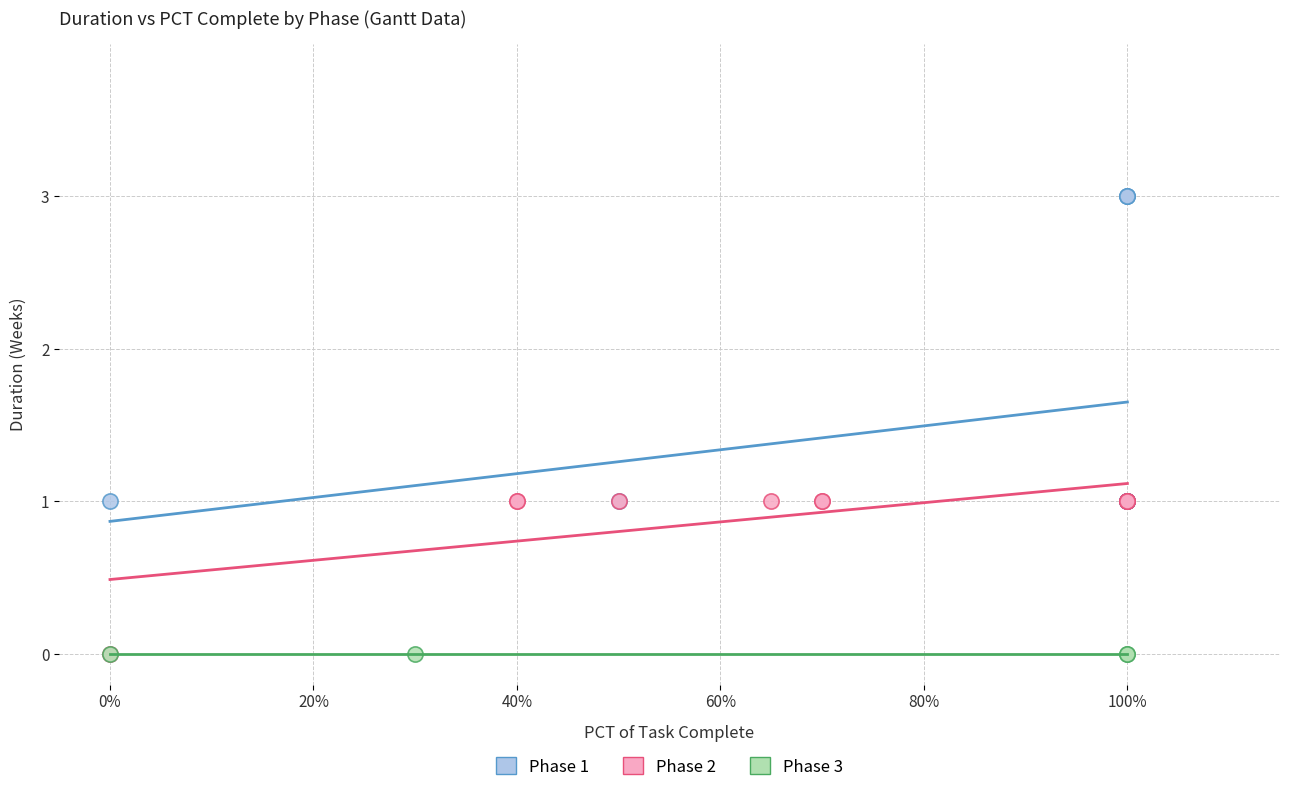

Which series contains the highest Y value?

Phase 1